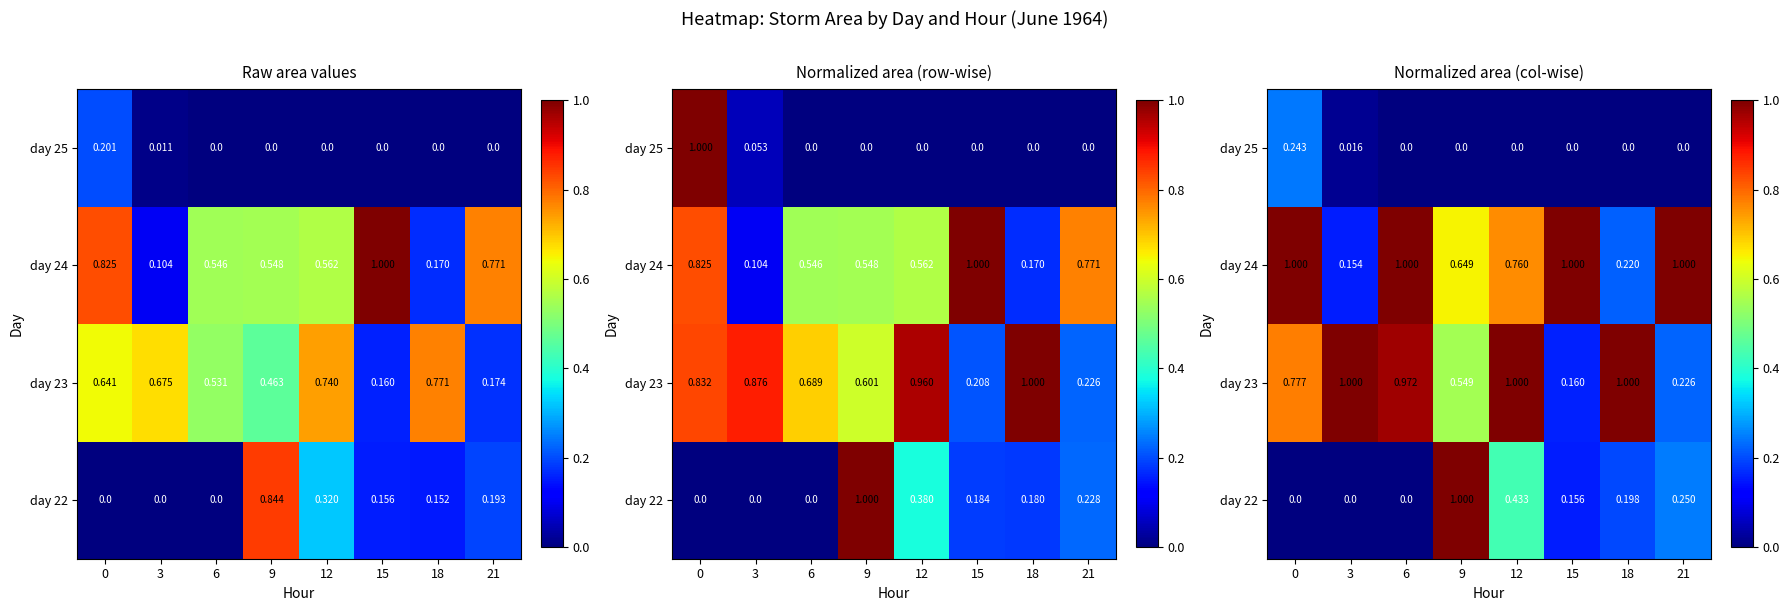

What is the difference between the highest and lowest values at 12?

1.0